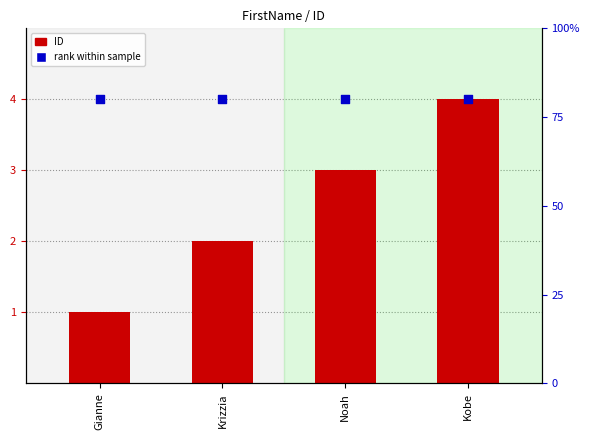

What is the total value across all series at Krizzia?

6.8